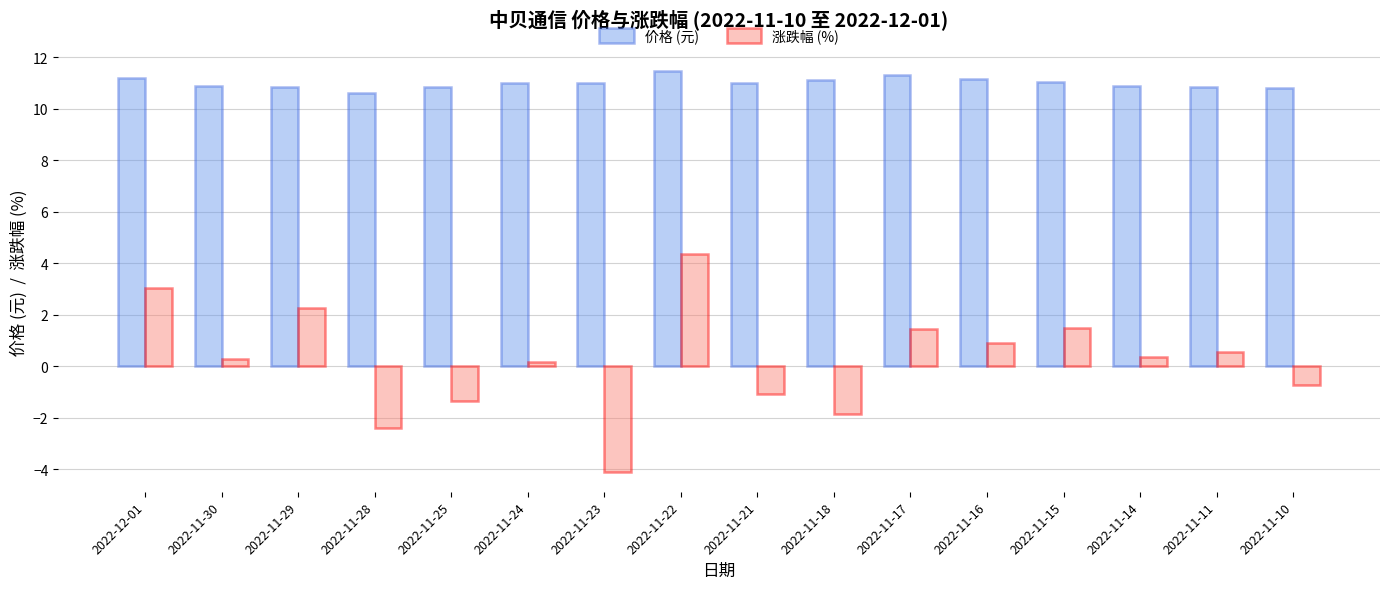

What value does the 涨跌幅 (%) series have at 2022-11-21?

-1.1